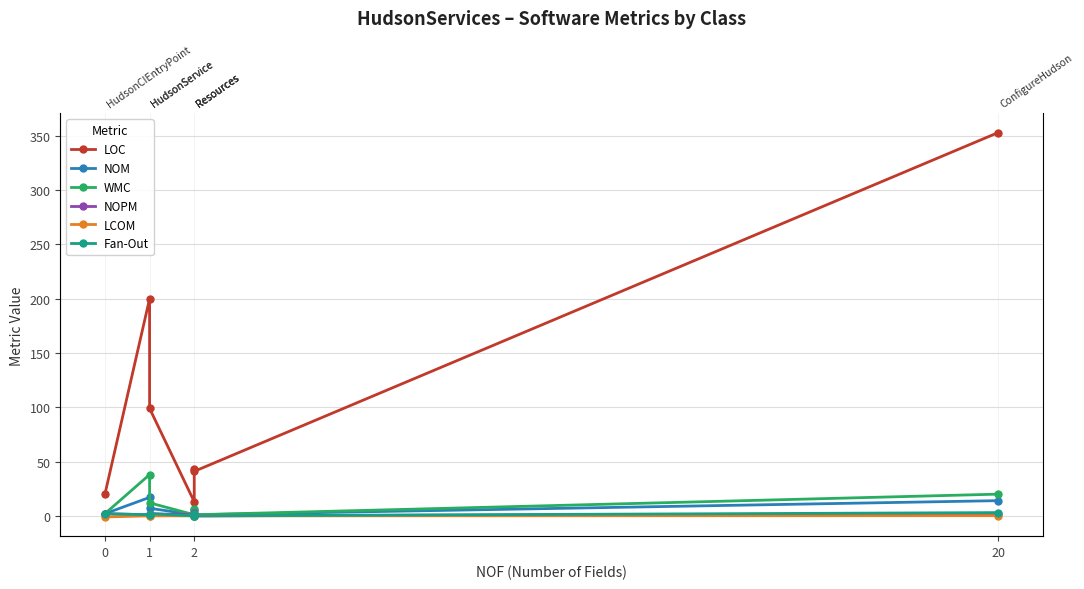

What is the value of the NOPM point at the 1st from the left?

2.0